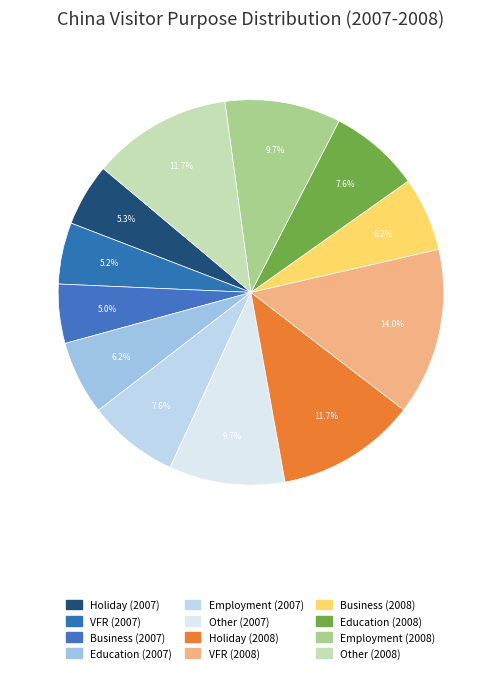

How many segments does this pie chart have?

12